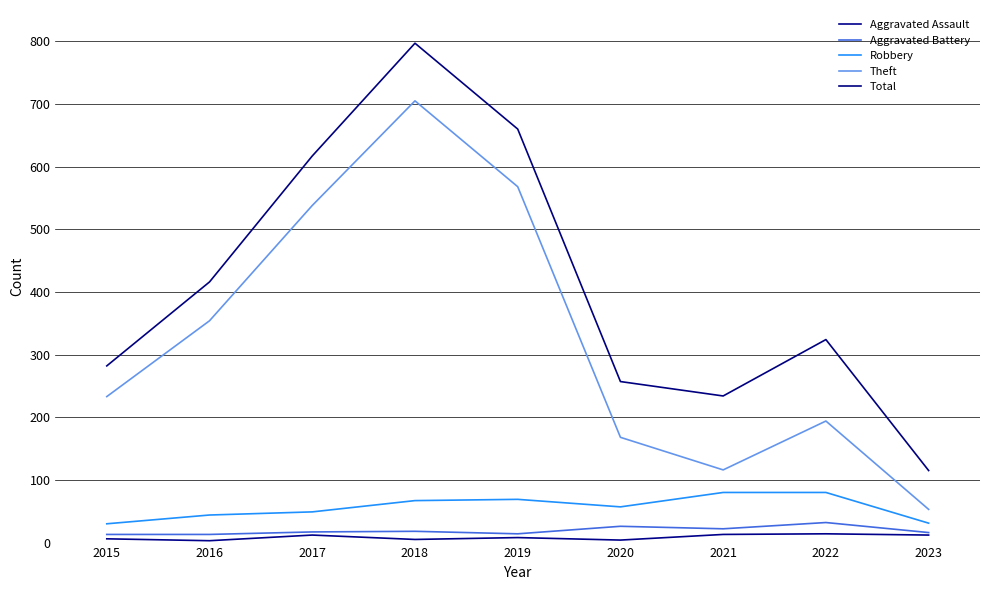

Where is the first local maximum for Aggravated Assault?

2017